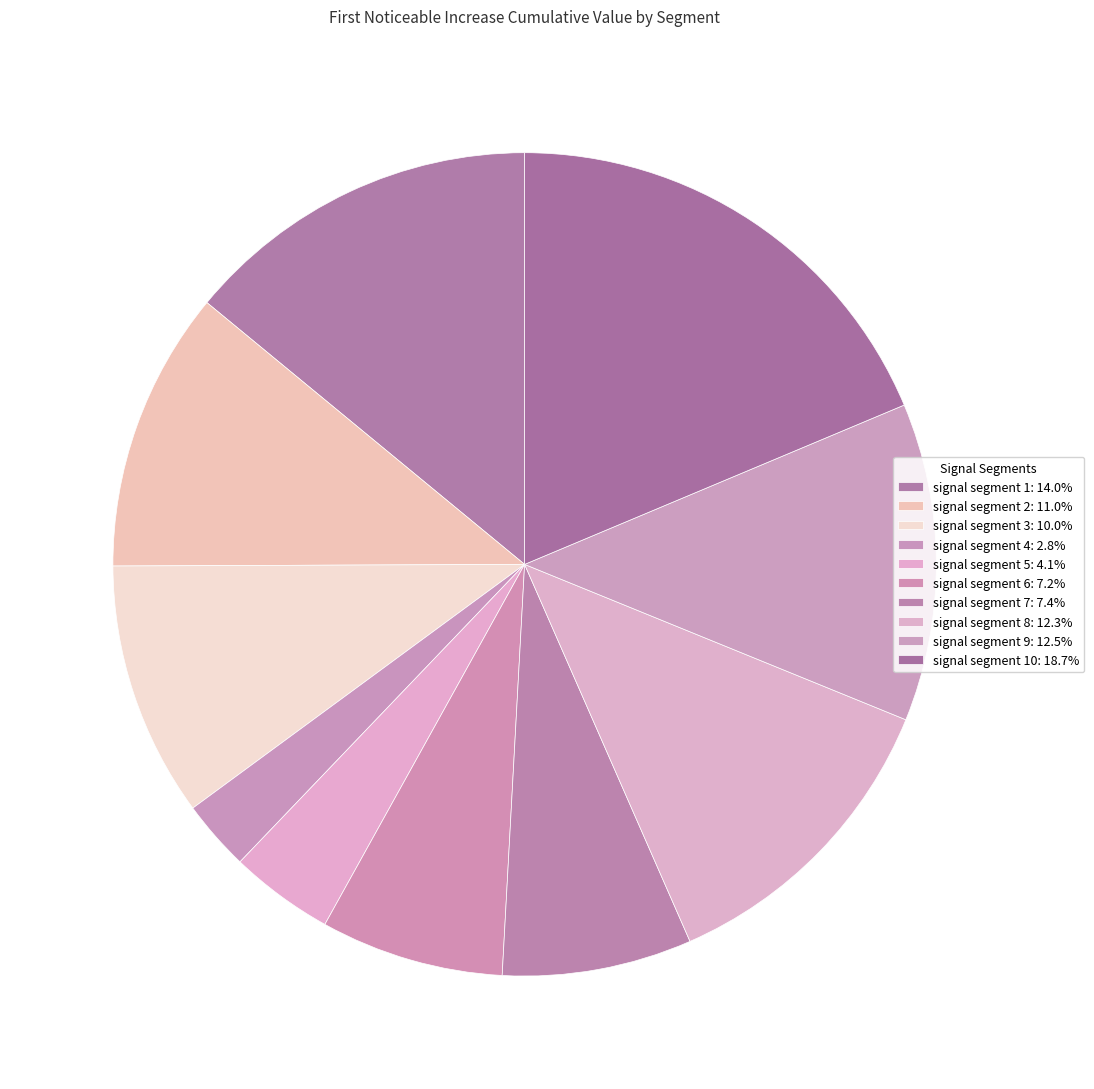

Count the number of slices in the pie.

10